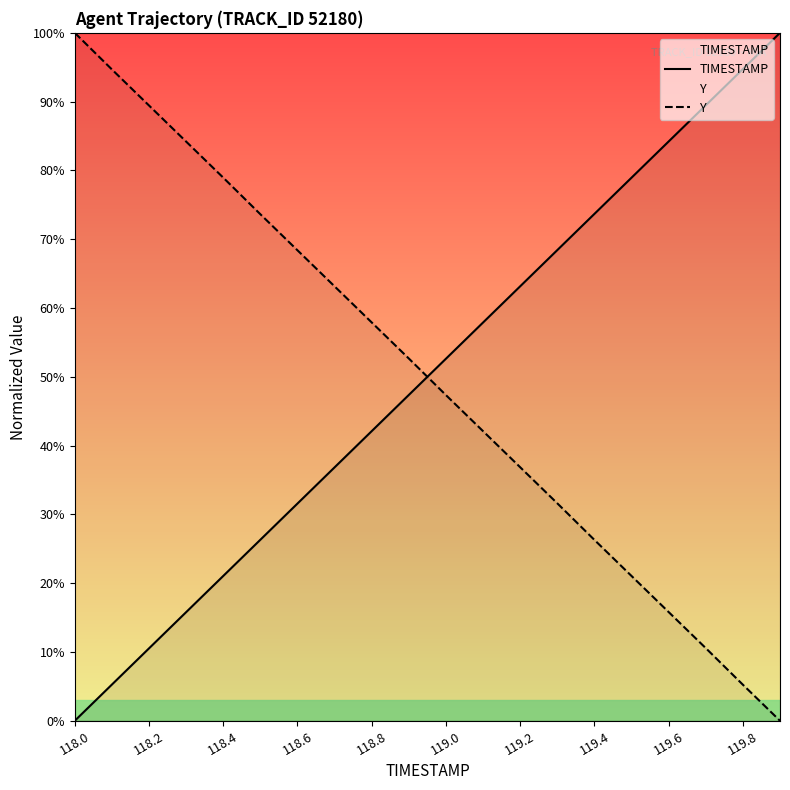

How many series are shown in this chart?

2